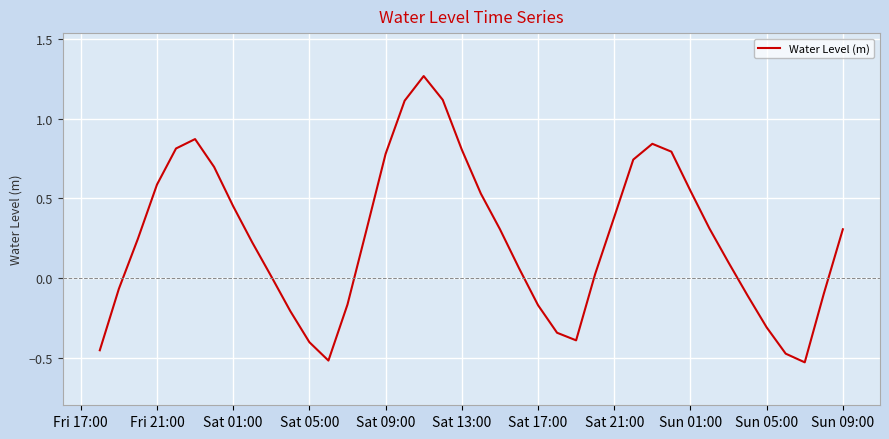

How many lines are shown in the chart?

1